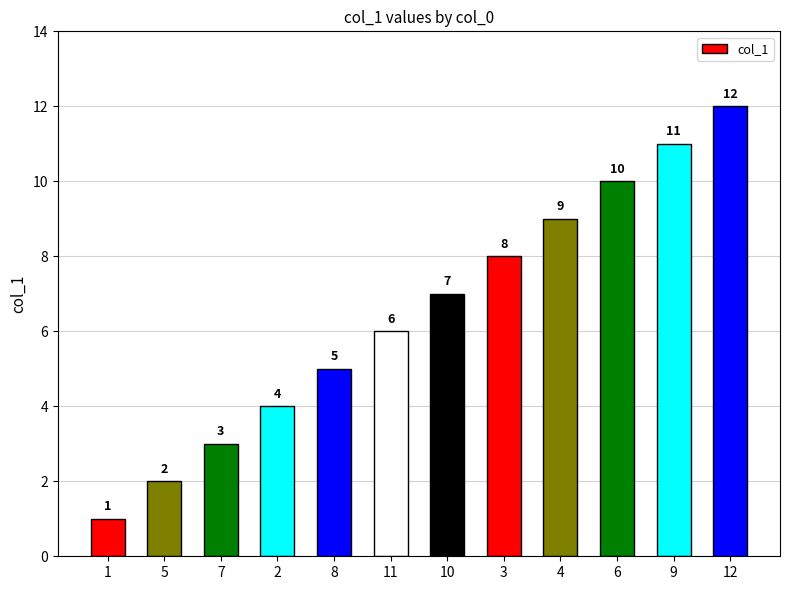

What is the sum of all values?

78